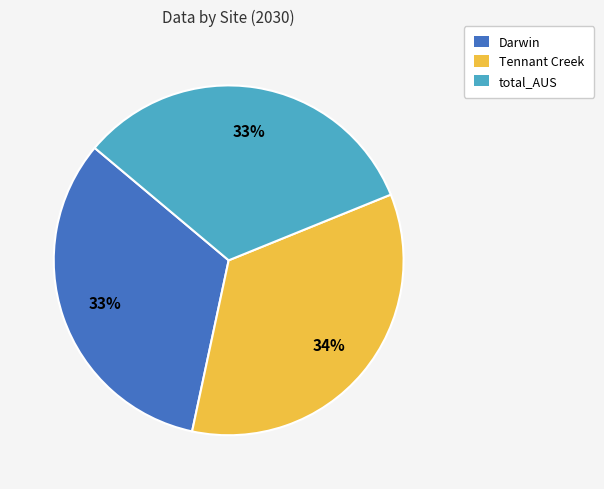

How many slices are in this pie chart?

3